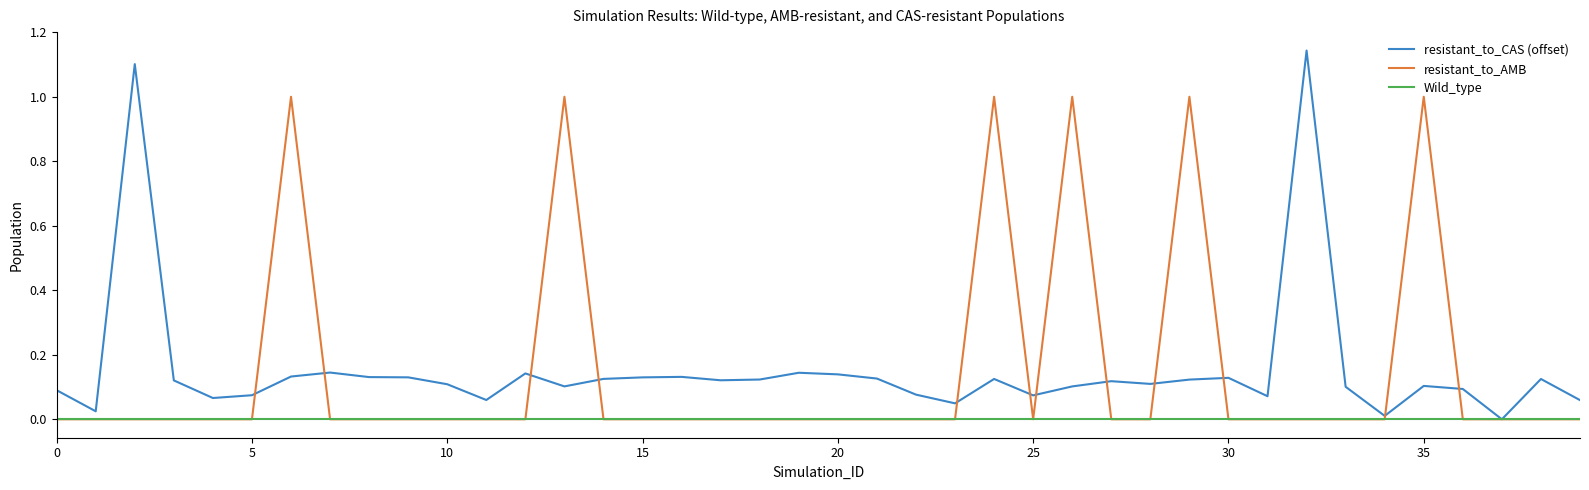

After their last crossing, which series has the higher values: resistant_to_AMB or resistant_to_CAS (offset)?

resistant_to_CAS (offset)